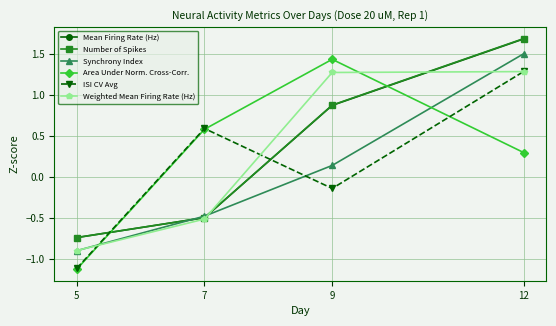

The Number of Spikes series shows 1.5 at 9. True or false?

False